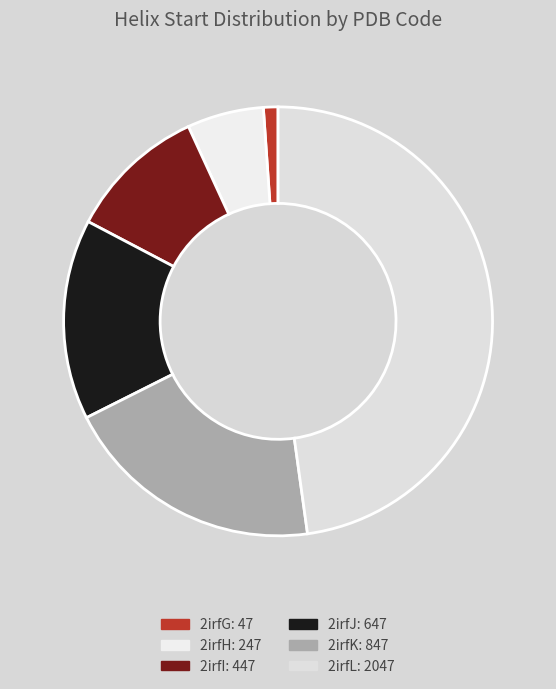

Which has a higher value, 2irfJ or 2irfI?

2irfJ